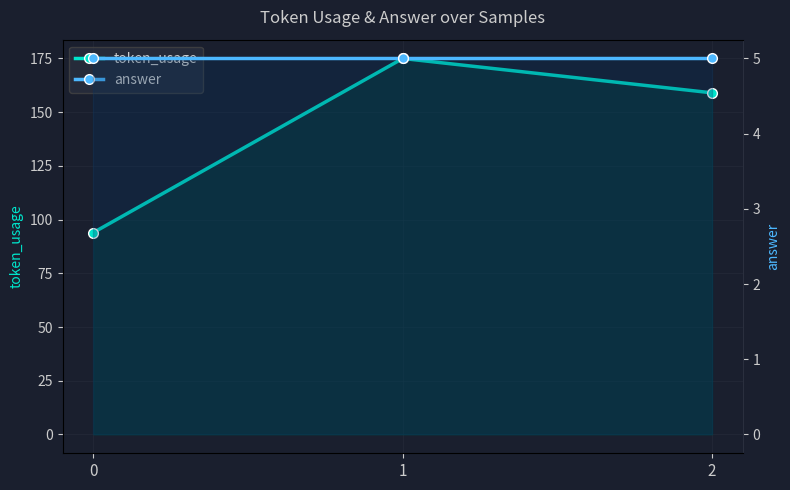

What is the sum of the answer values at 2 and 0?

10